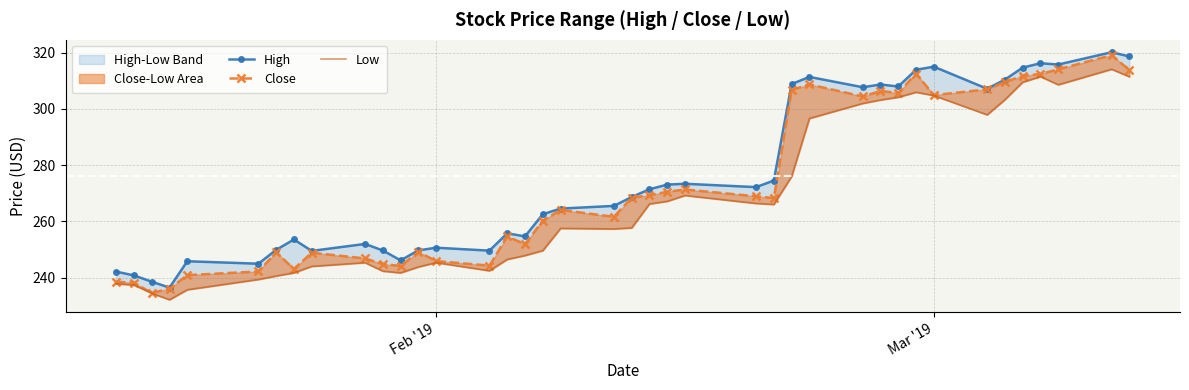

What is the average value of the High series?

275.3